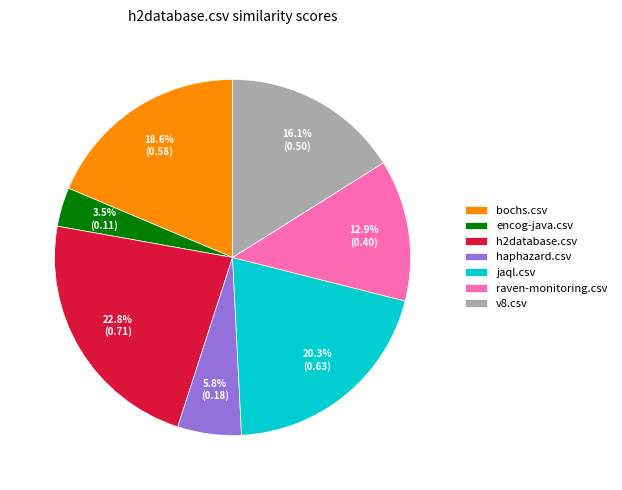

Rank the categories by value from lowest to highest.

encog-java.csv, haphazard.csv, raven-monitoring.csv, v8.csv, bochs.csv, jaql.csv, h2database.csv